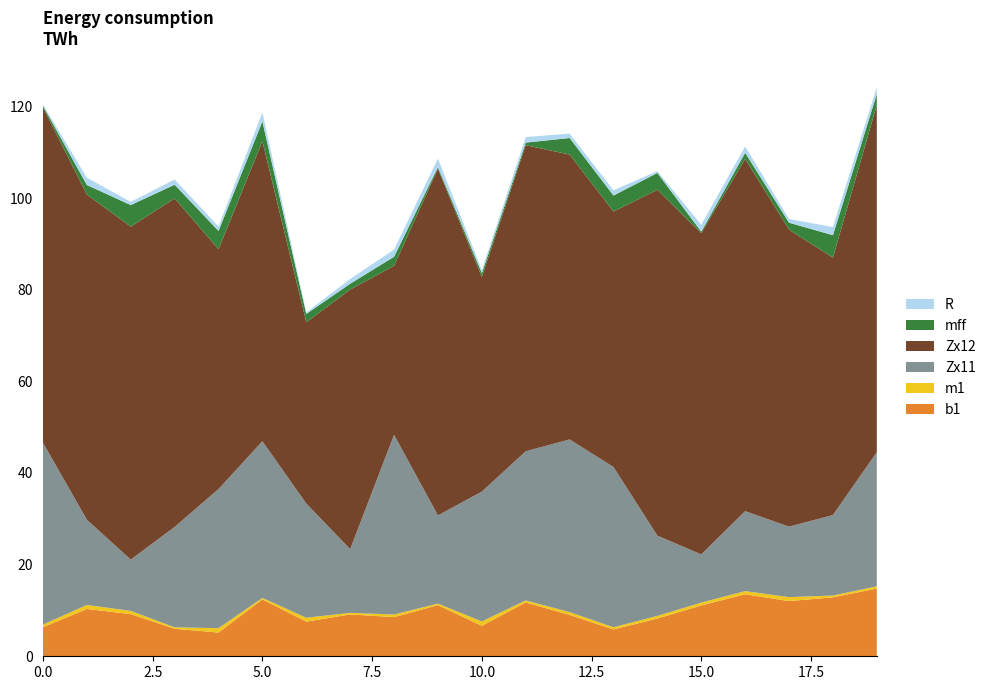

Reading left to right, what are all the values shown in this chart?

mff: 0.3	2.1	4.7	3.0	4.0	4.3	1.8	1.3	2.0	0.4	0.8	0.6	3.6	3.5	3.7	0.3	1.3	1.5	4.9	2.4
R: 0.3	1.6	0.7	1.1	1.0	2.0	0.3	1.0	1.6	1.9	0.6	1.2	1.0	1.1	0.4	1.5	1.4	0.8	1.8	1.5
Zx11: 39.7	18.6	11.2	21.9	30.4	34.2	24.9	13.9	39.2	19.2	28.3	32.5	37.7	35.0	17.5	10.5	17.4	15.4	17.6	29.3
Zx12: 73.2	71.0	72.7	71.7	52.4	65.5	39.6	56.6	36.9	75.7	46.8	66.8	62.2	55.8	75.5	70.1	76.9	64.8	56.2	75.8
m1: 0.6	0.9	0.7	0.3	1.0	0.3	0.8	0.4	0.6	0.3	1.0	0.4	0.6	0.5	0.6	0.6	0.7	0.9	0.4	0.5
b1: 6.3	10.3	9.2	6.0	5.2	12.4	7.6	9.1	8.6	11.2	6.7	11.7	9.0	5.9	8.2	11.1	13.5	12.0	12.9	14.8